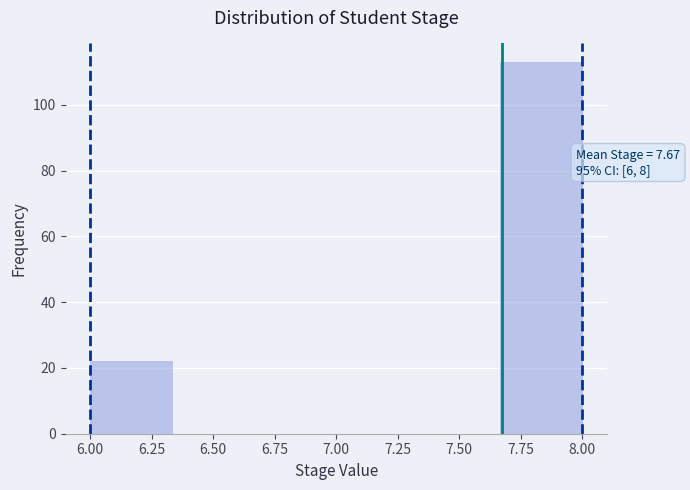

Over which range of the x-axis is the bar tallest?

7.65 to 8.00